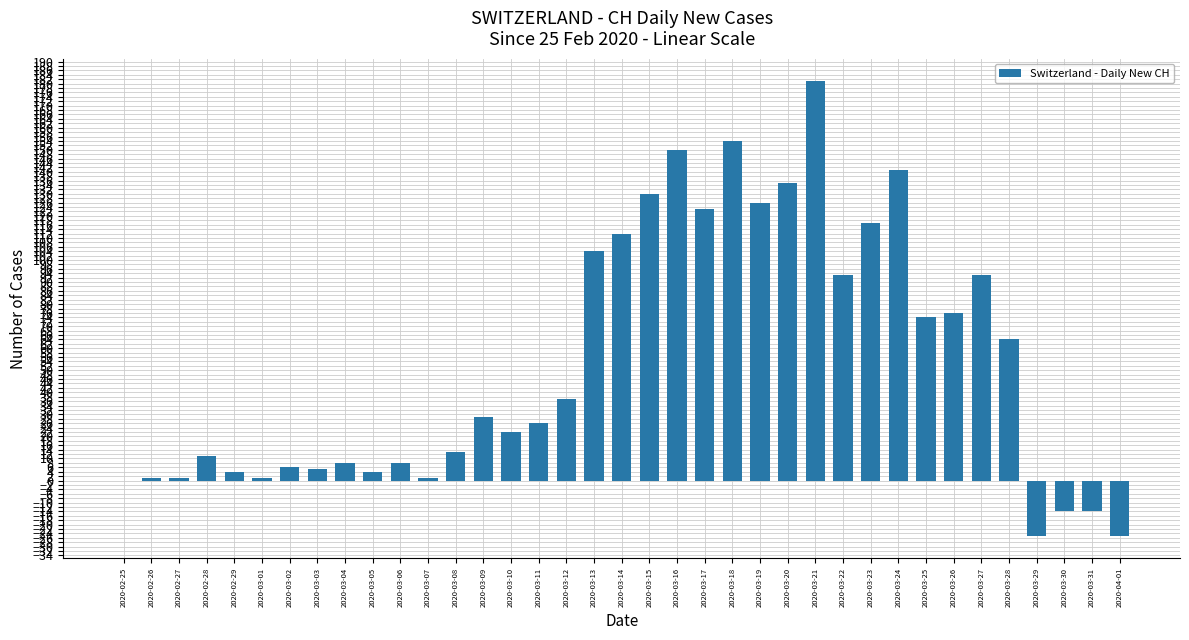

Which label corresponds to the largest value in the chart?

2020-03-21